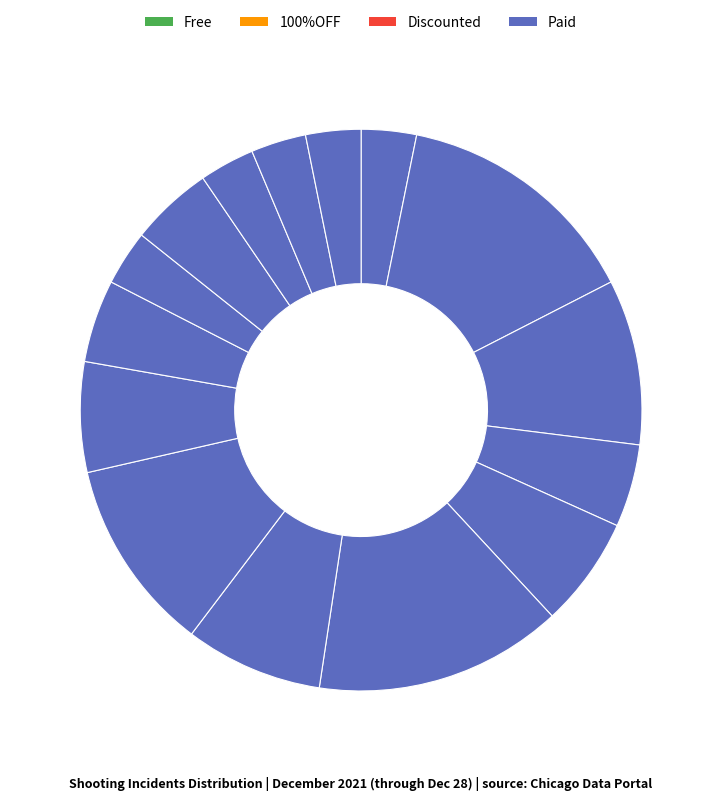

Is there a majority slice in this chart?

No